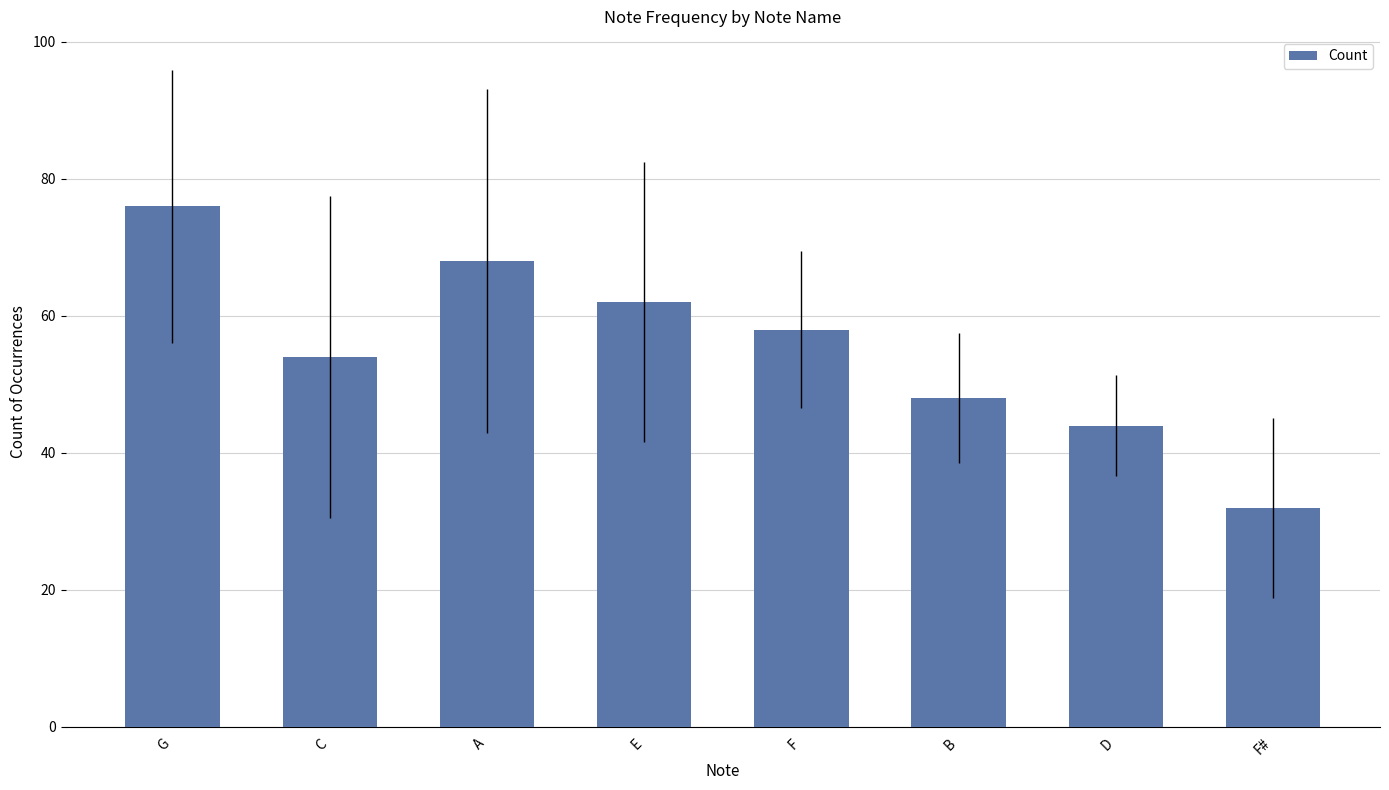

What is the maximum value shown in the chart?

76